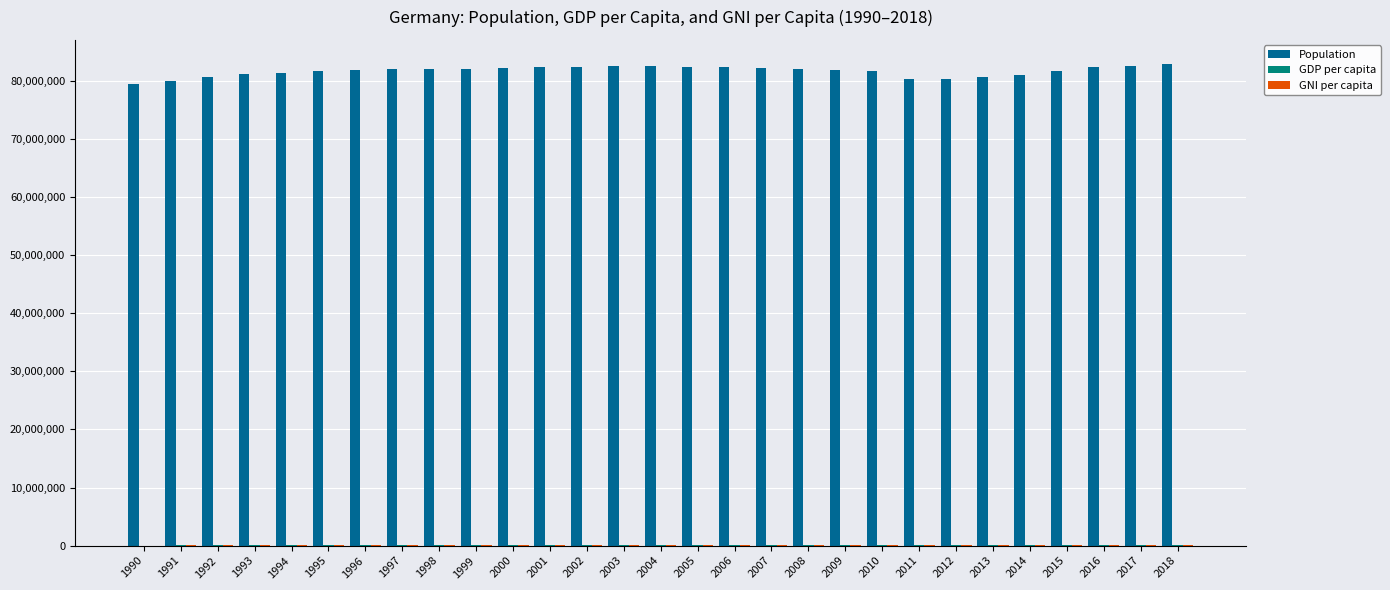

Count the number of data series in this chart.

3